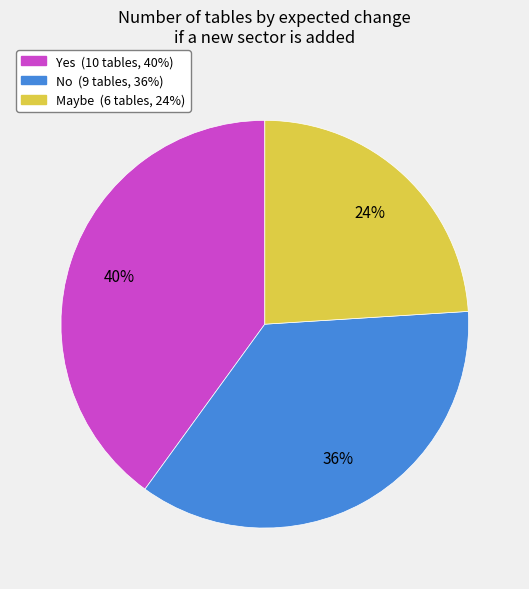

Do Yes and No together represent more than half of the pie?

Yes